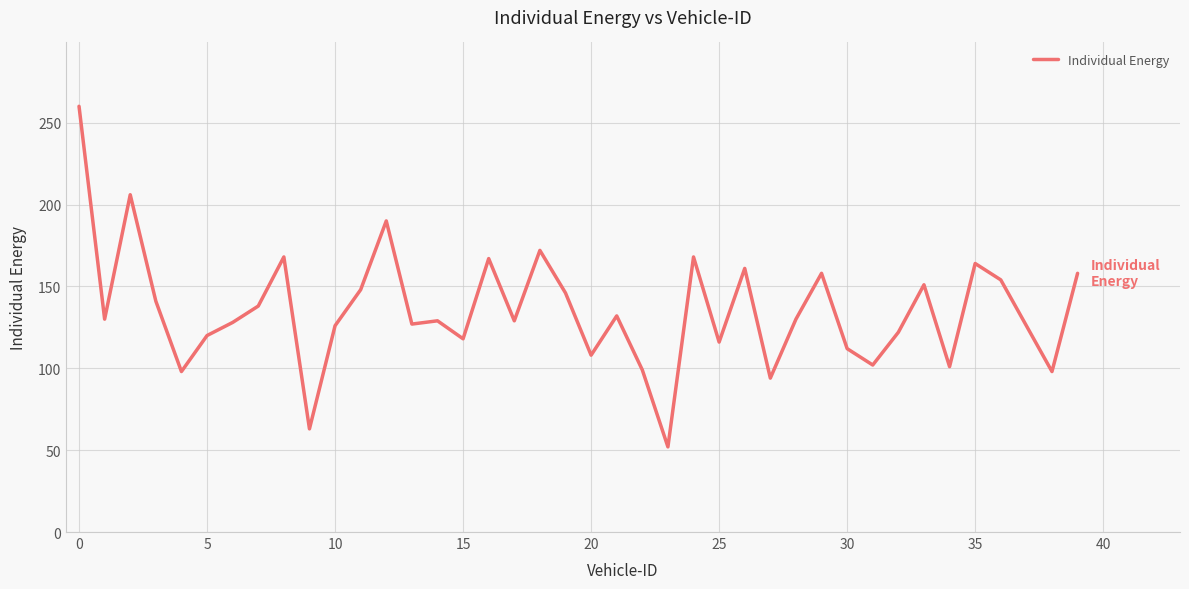

What is the smallest value displayed?

52